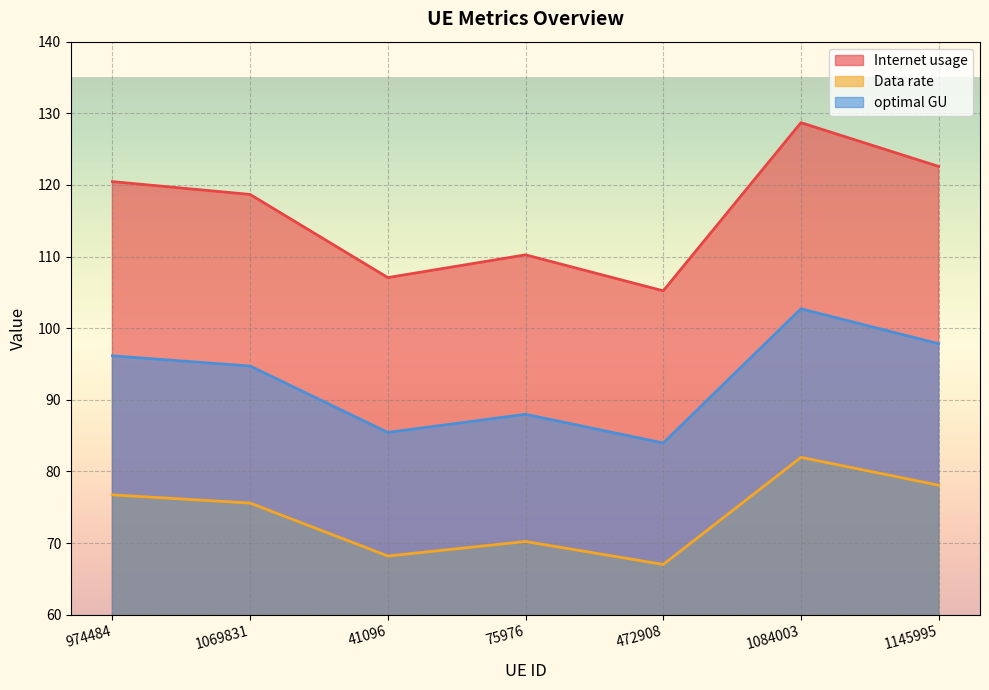

In Data rate, how many points are higher than both neighbors (excluding endpoints)?

2